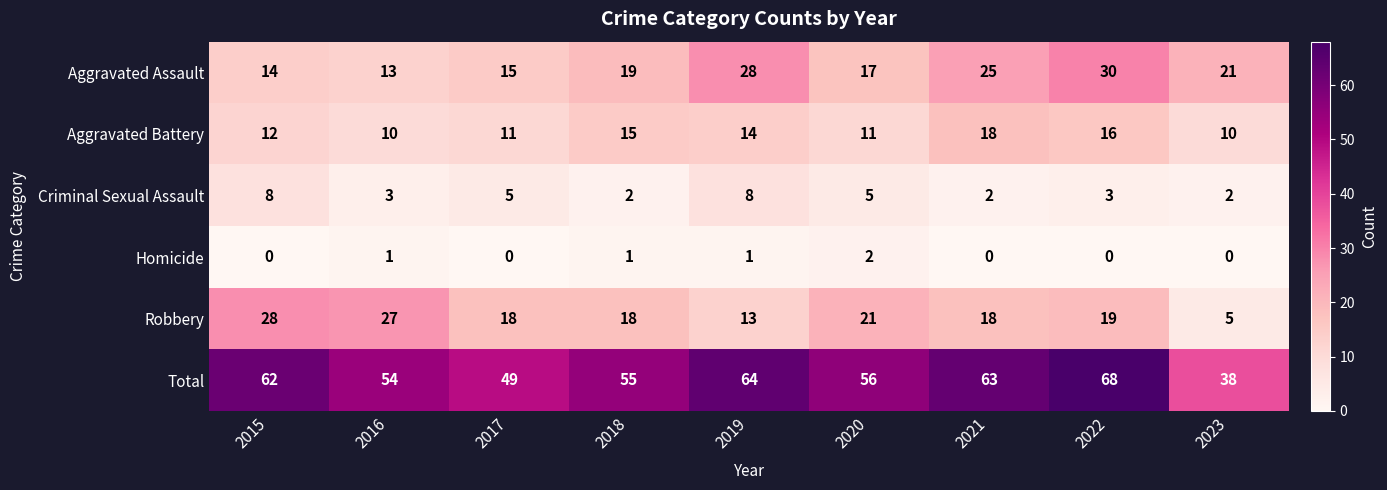

The Homicide series shows 0 at 2015. True or false?

True